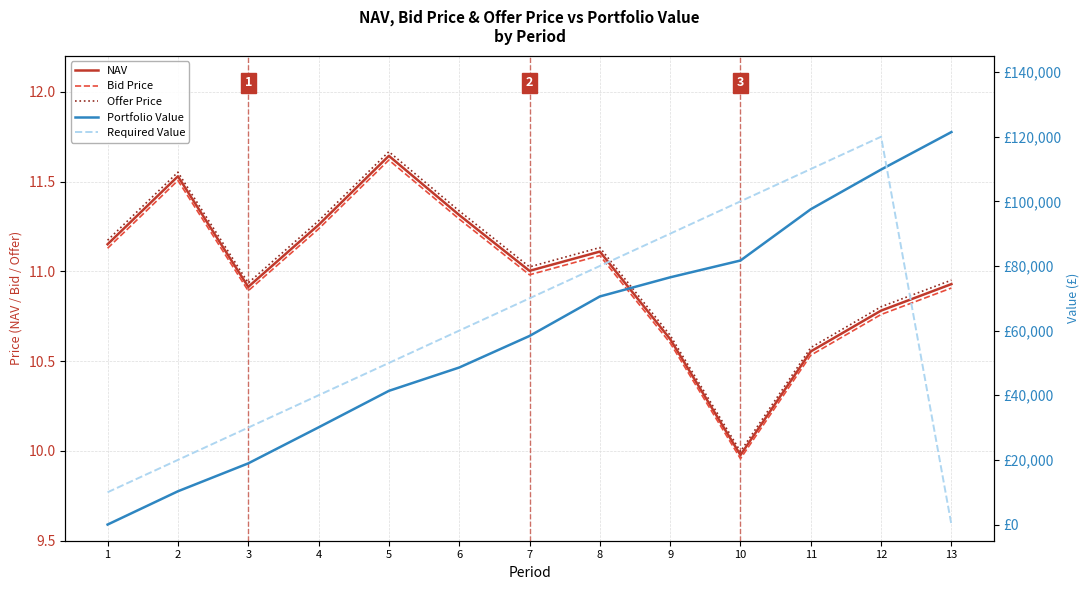

Reading left to right, extract all data points from this chart.

NAV: 11.2	11.5	10.9	11.3	11.6	11.3	11.0	11.1	10.6	10.0	10.6	10.8	10.9
Bid Price: 11.1	11.5	10.9	11.2	11.6	11.3	11.0	11.1	10.6	10.0	10.5	10.8	10.9
Offer Price: 11.2	11.6	10.9	11.3	11.7	11.3	11.0	11.1	10.6	10.0	10.6	10.8	11.0
Portfolio Value: 0.0	10297.8	18931.9	30071.5	41366.7	48586.1	58350.1	70573.0	76491.3	81694.8	97561.4	109836.5	121437.6
Required Value: 10000.0	20000.0	30000.0	40000.0	50000.0	60000.0	70000.0	80000.0	90000.0	100000.0	110000.0	120000.0	0.0